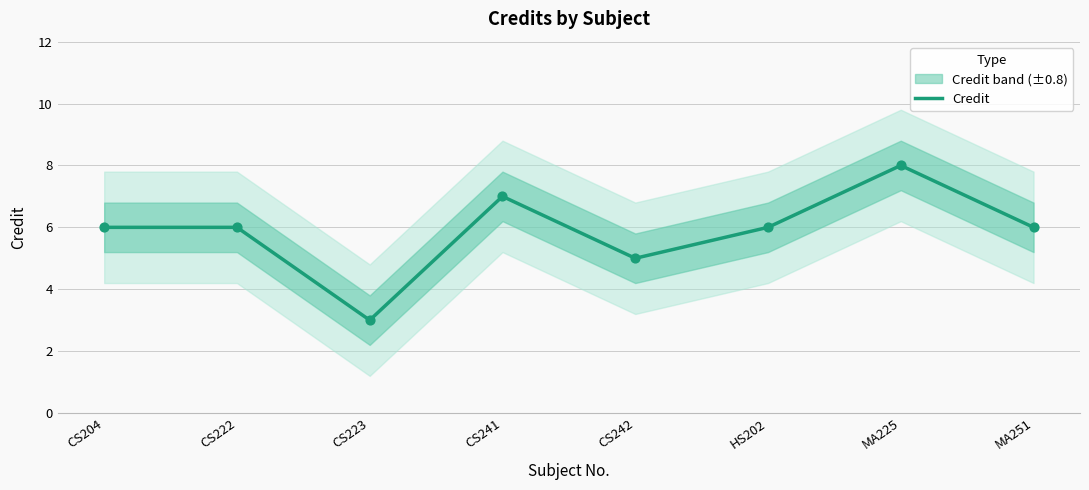

Which has a higher value, CS204 or MA225?

MA225